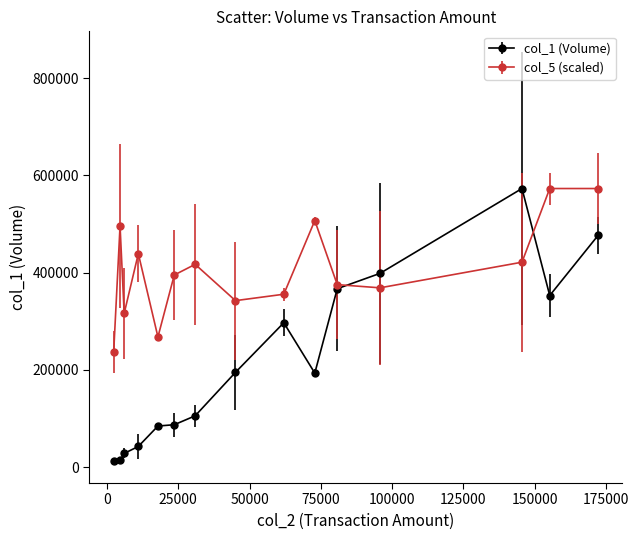

At how many categories does at least one series exceed 452095?

5